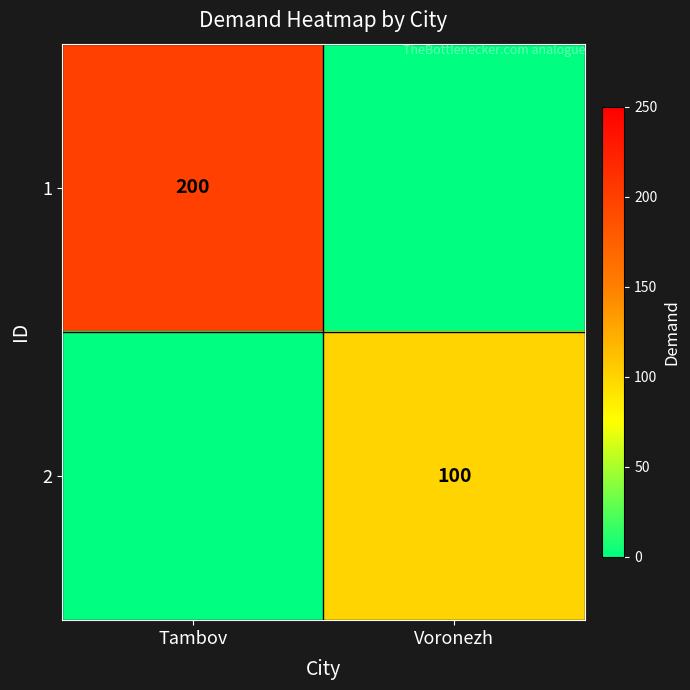

The 1 series shows 293 at Tambov. True or false?

False